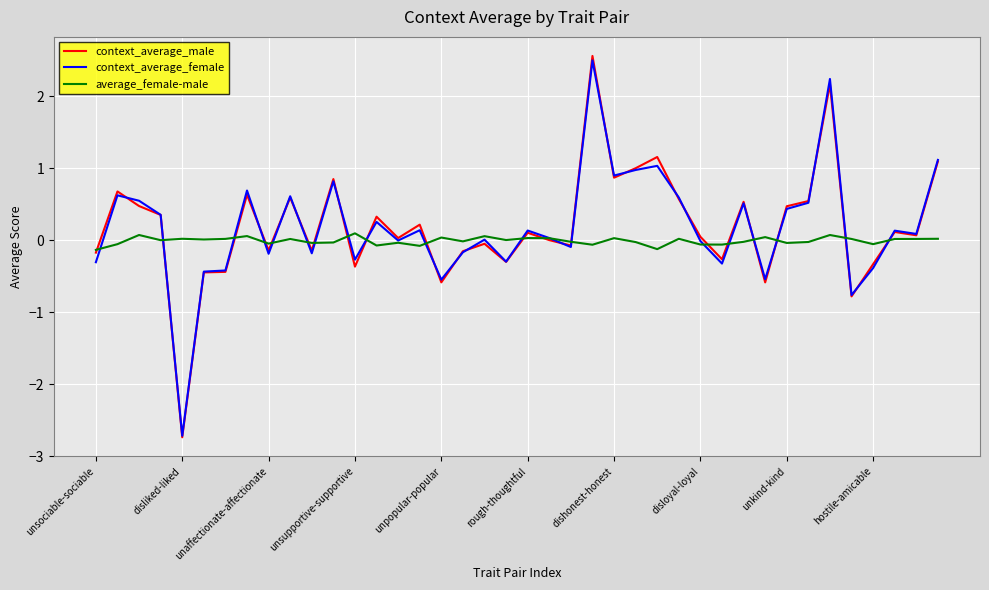

Which series has the largest range (max minus min)?

context_average_male